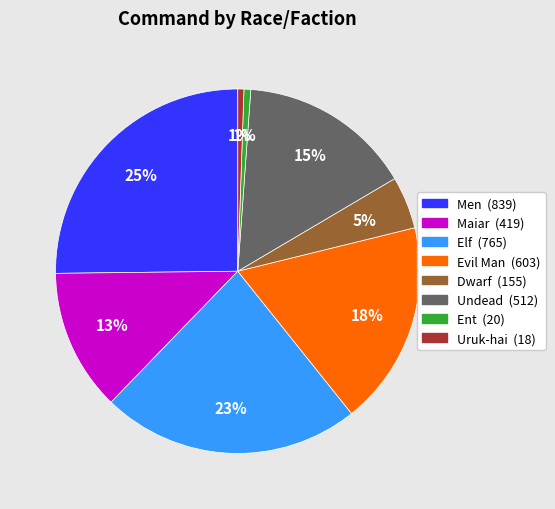

Is there a majority slice in this chart?

No